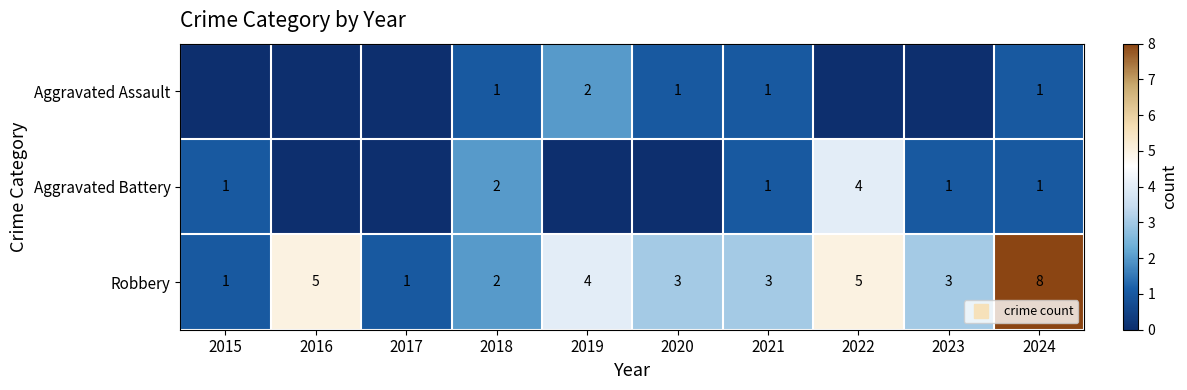

Which has a higher value, 2016 or 2019?

2019